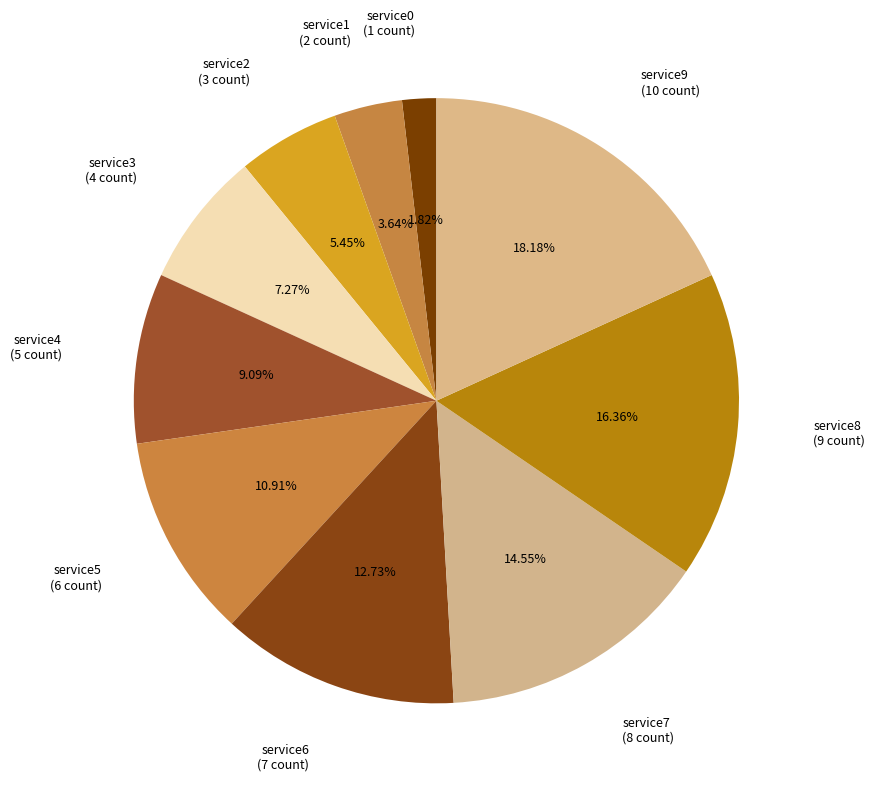

How many slices are in this pie chart?

10